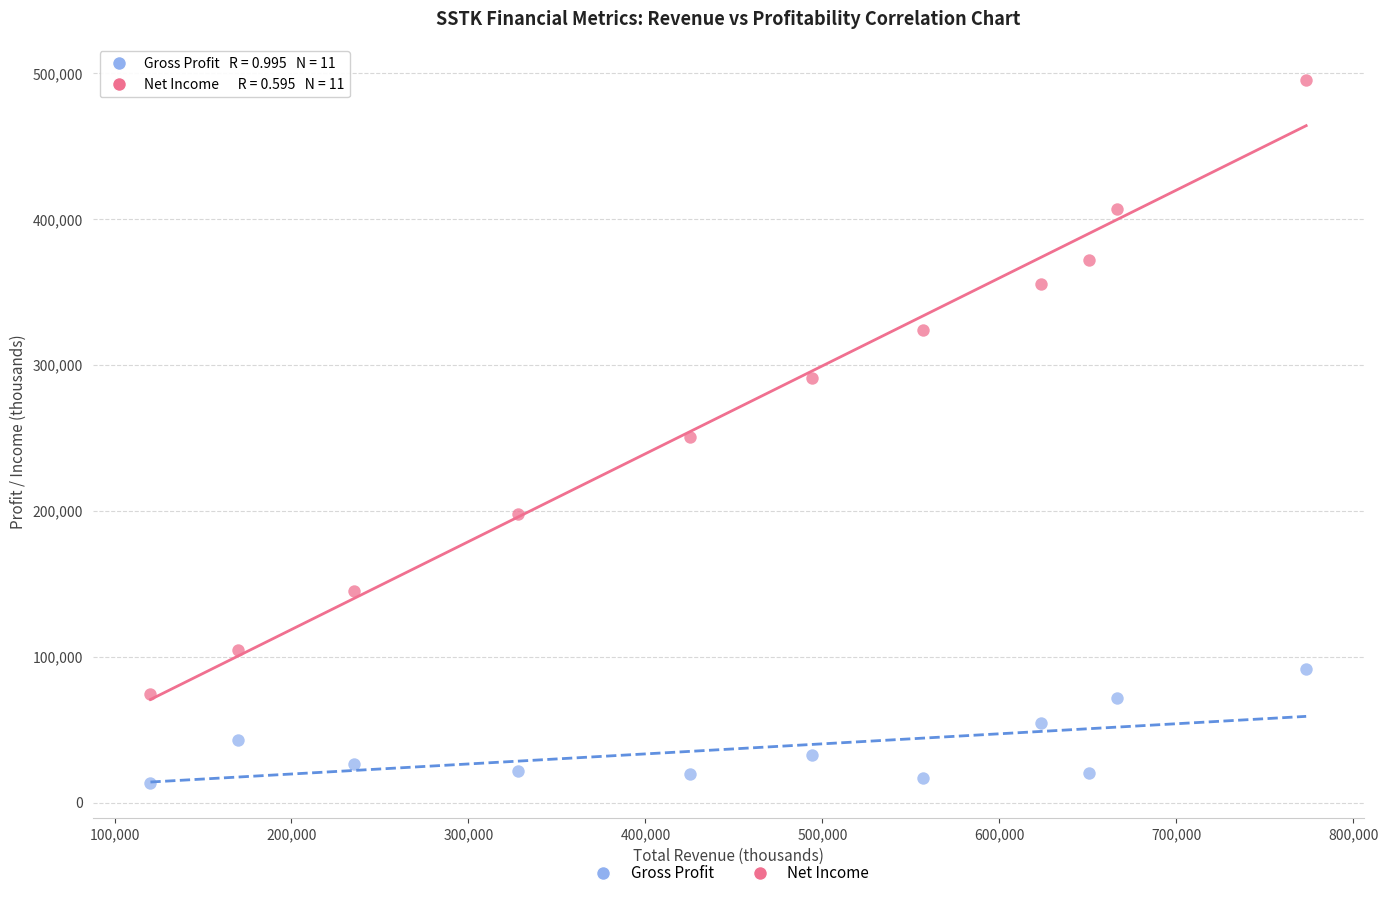

Across all data points, what is the range of X values (max minus min)?

653100